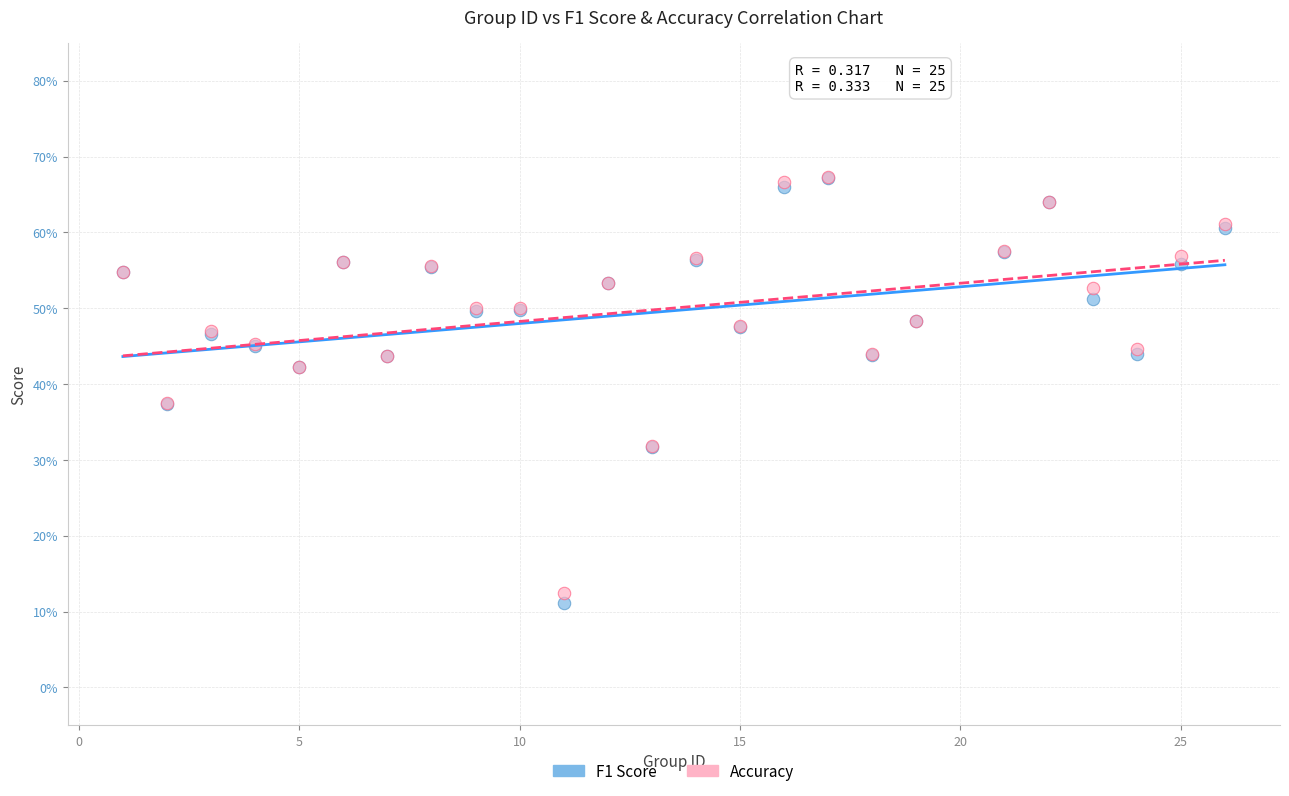

What are all the series names shown in the legend?

F1 Score, Accuracy